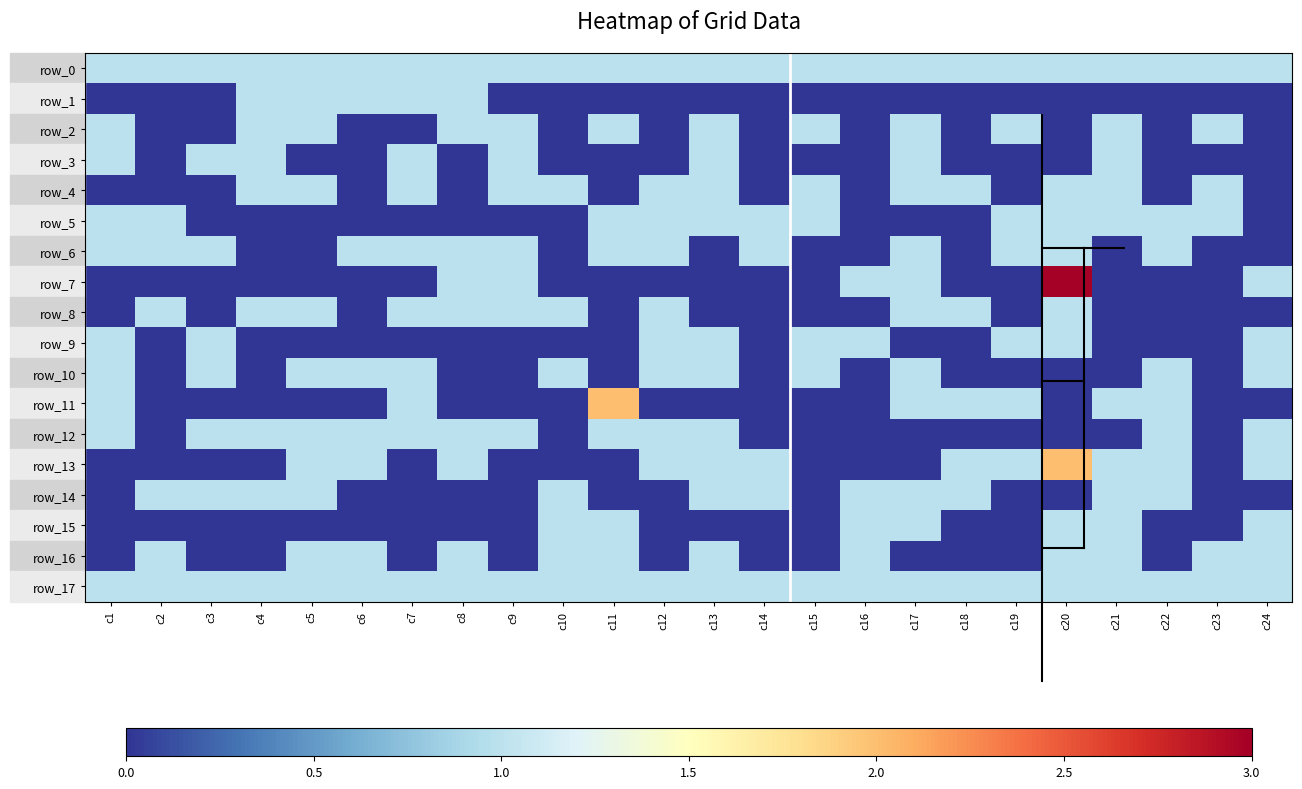

True or false: row_6 has a value of 2 at c9.

False